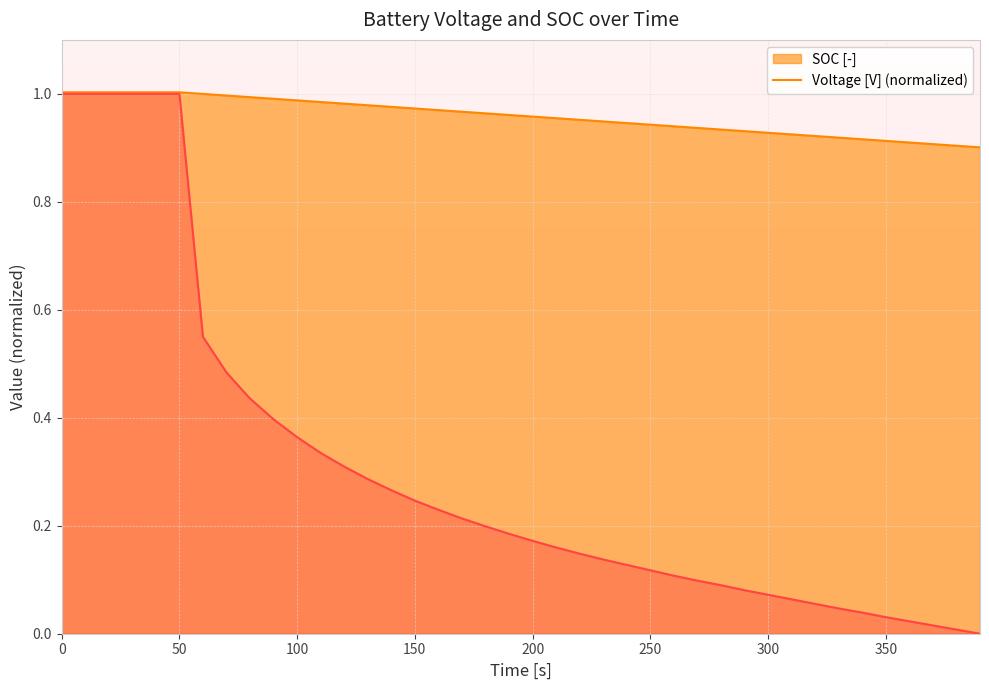

What is the greatest value displayed?

1.0